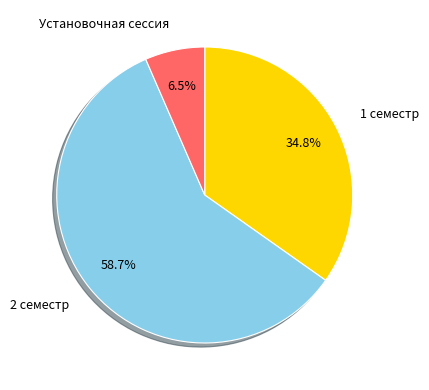

Which slice represents more than half of the pie?

2 семестр